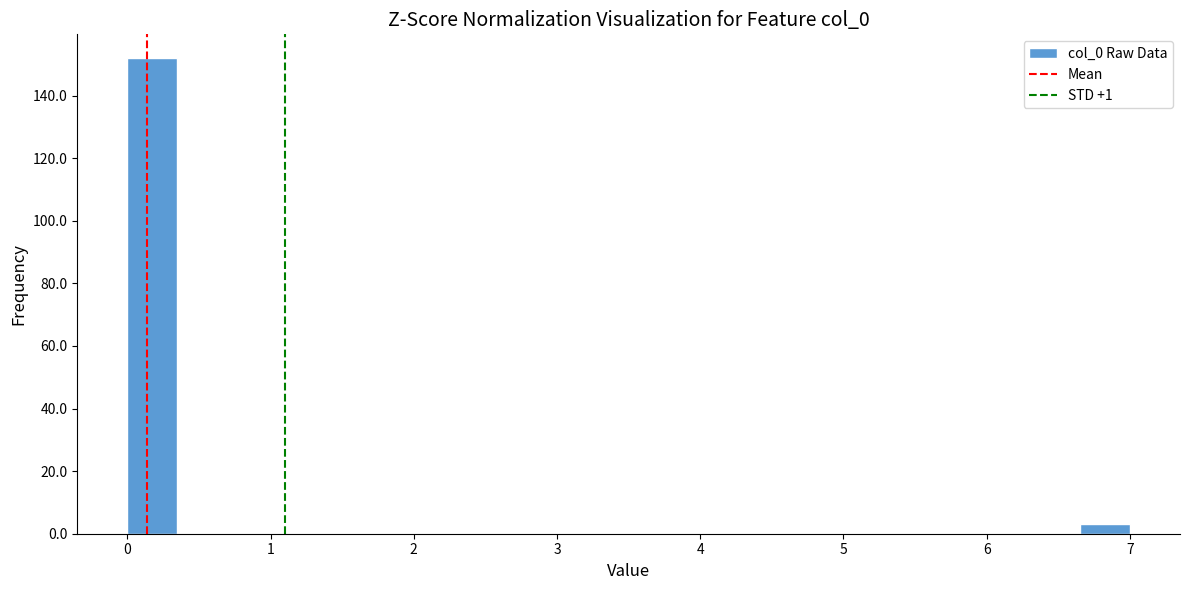

Around what value on the x-axis is the tallest bar? Give the approximate position of its centre, as read against the axis.

0.2